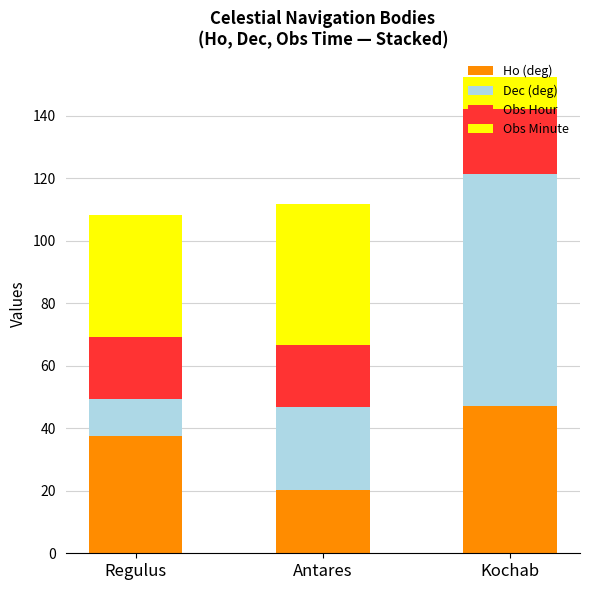

How many values in the Ho (deg) series exceed 37?

2